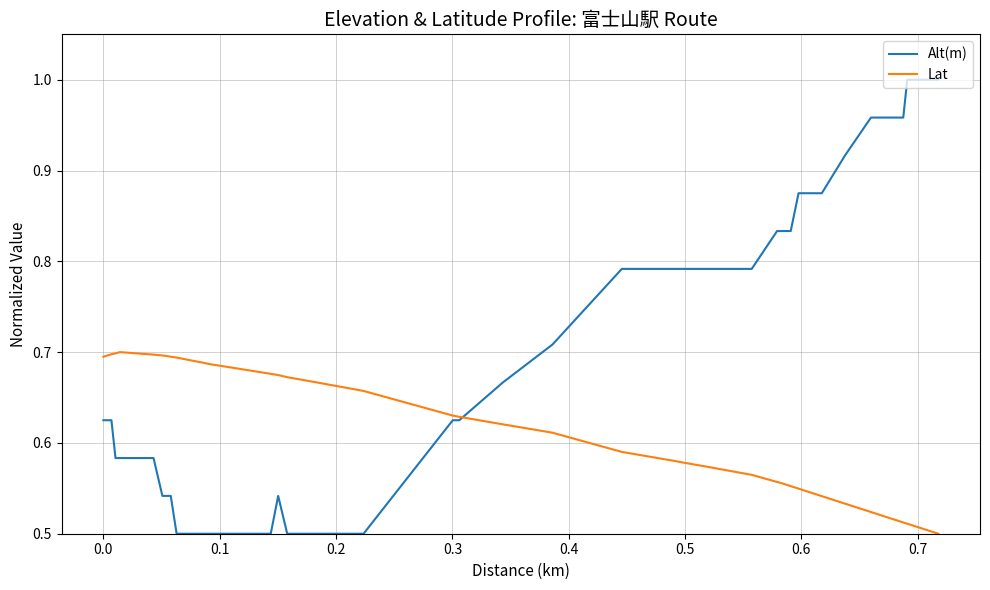

Which series has the largest range (max minus min)?

Alt(m)